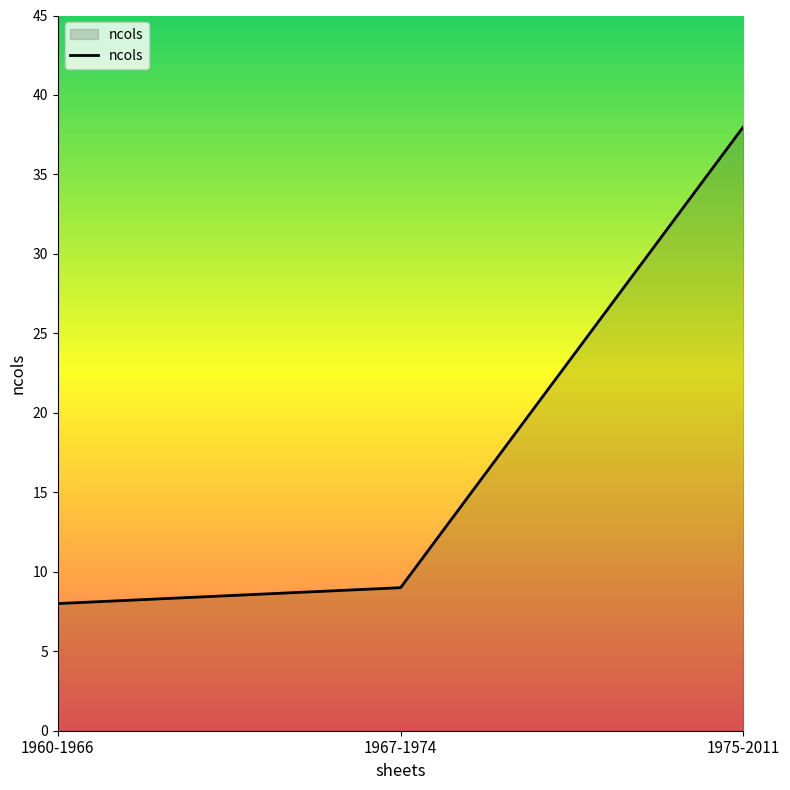

How many lines are shown in the chart?

1